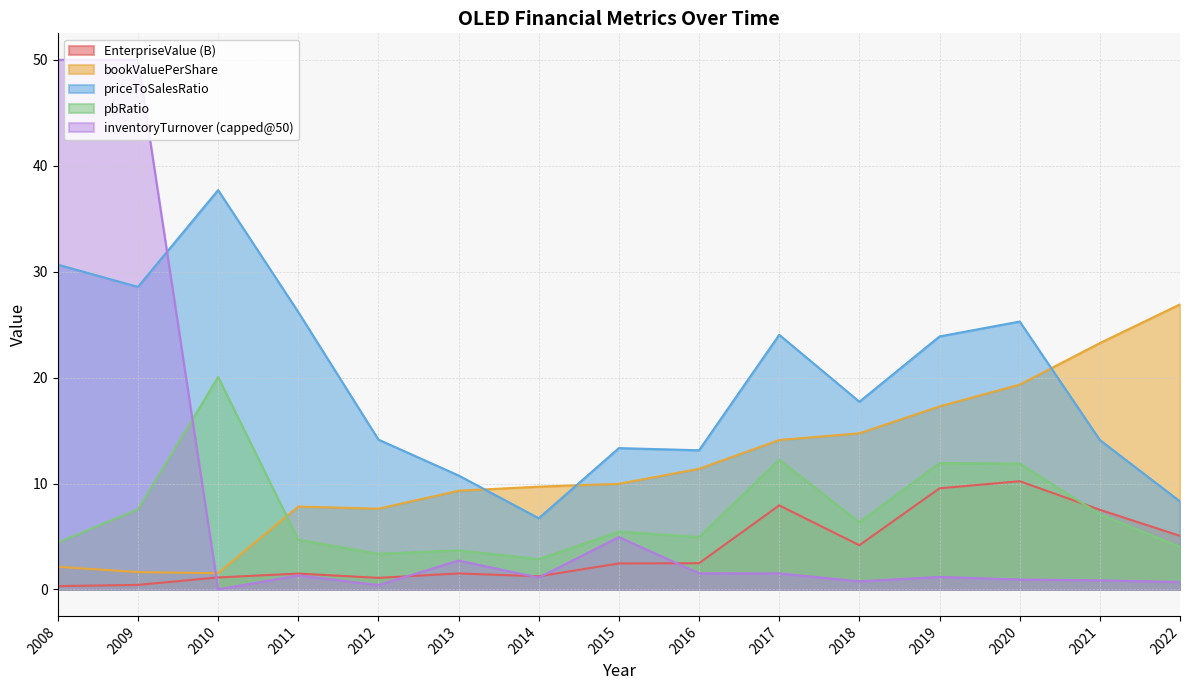

The priceToSalesRatio series shows 10.8 at 2013. True or false?

True